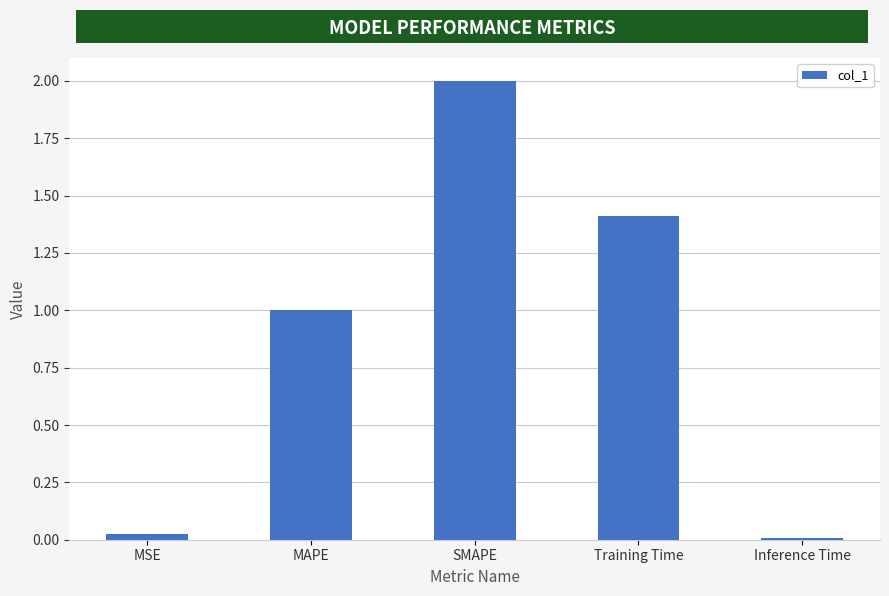

The value at Training Time is 2.1. True or false?

False